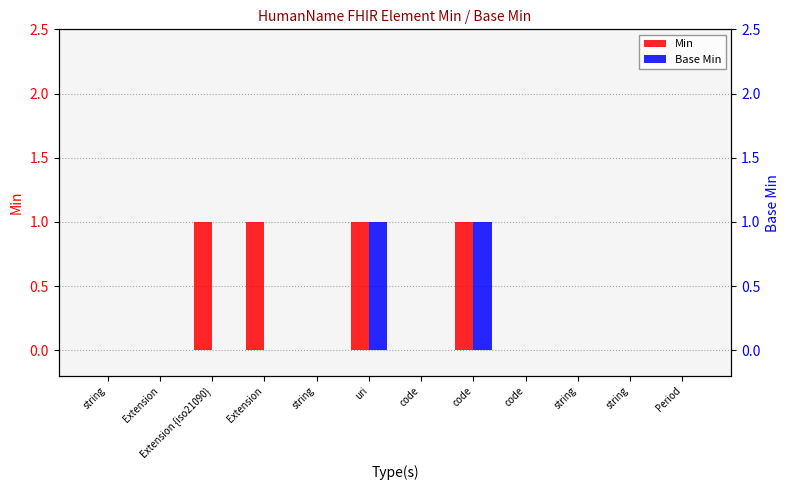

What is the label of the 4th bar from the left?

Extension